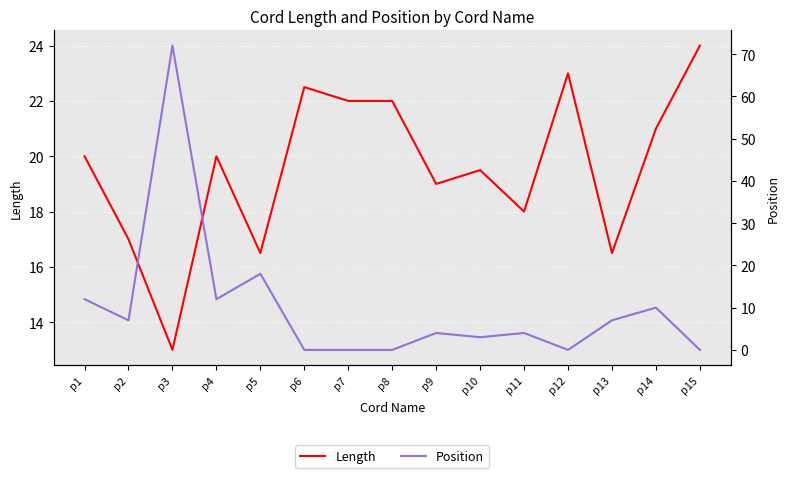

What is the difference between the second highest and minimum values in the Length series?

10.0